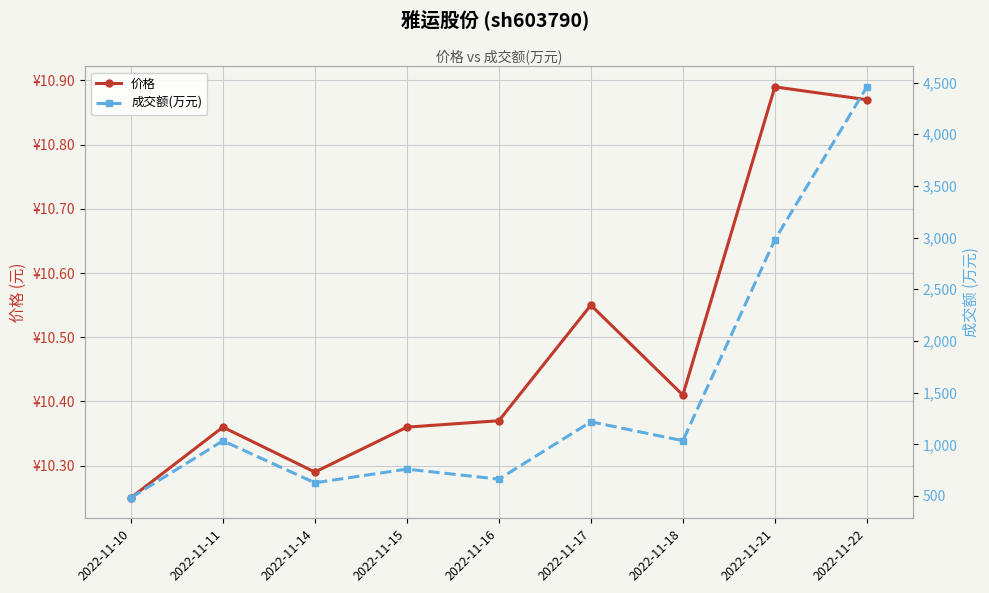

Which label corresponds to the largest value in the chart?

2022-11-22